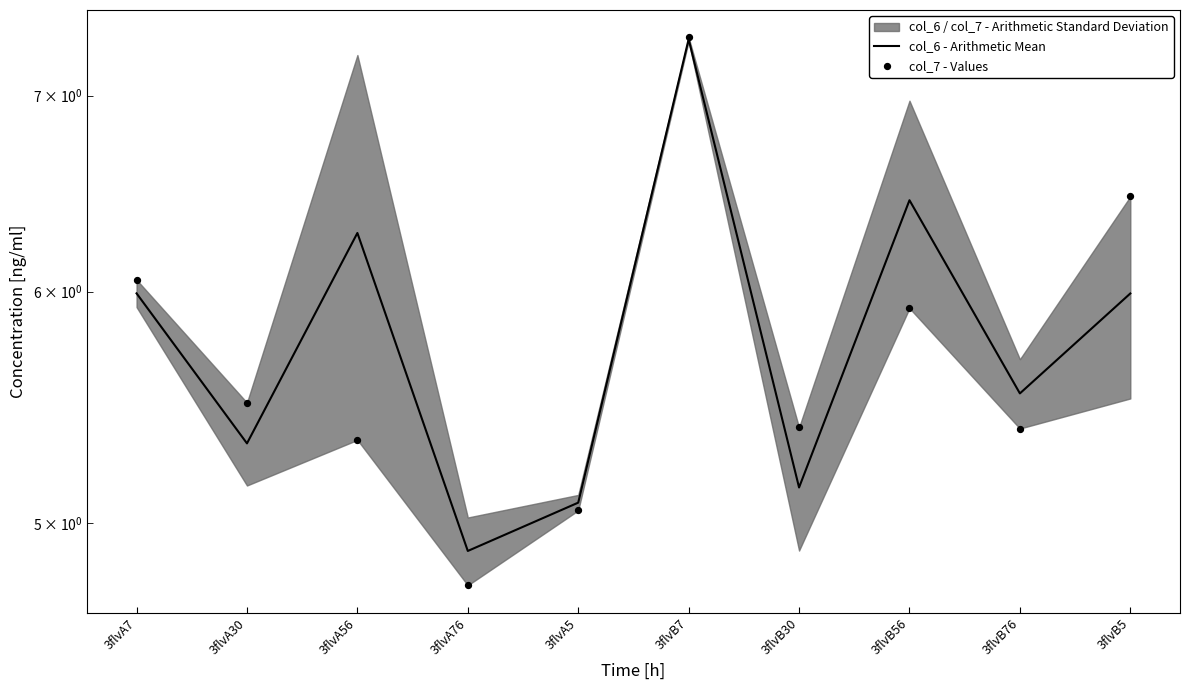

At which category is the sum across all series the highest?

3flvB7